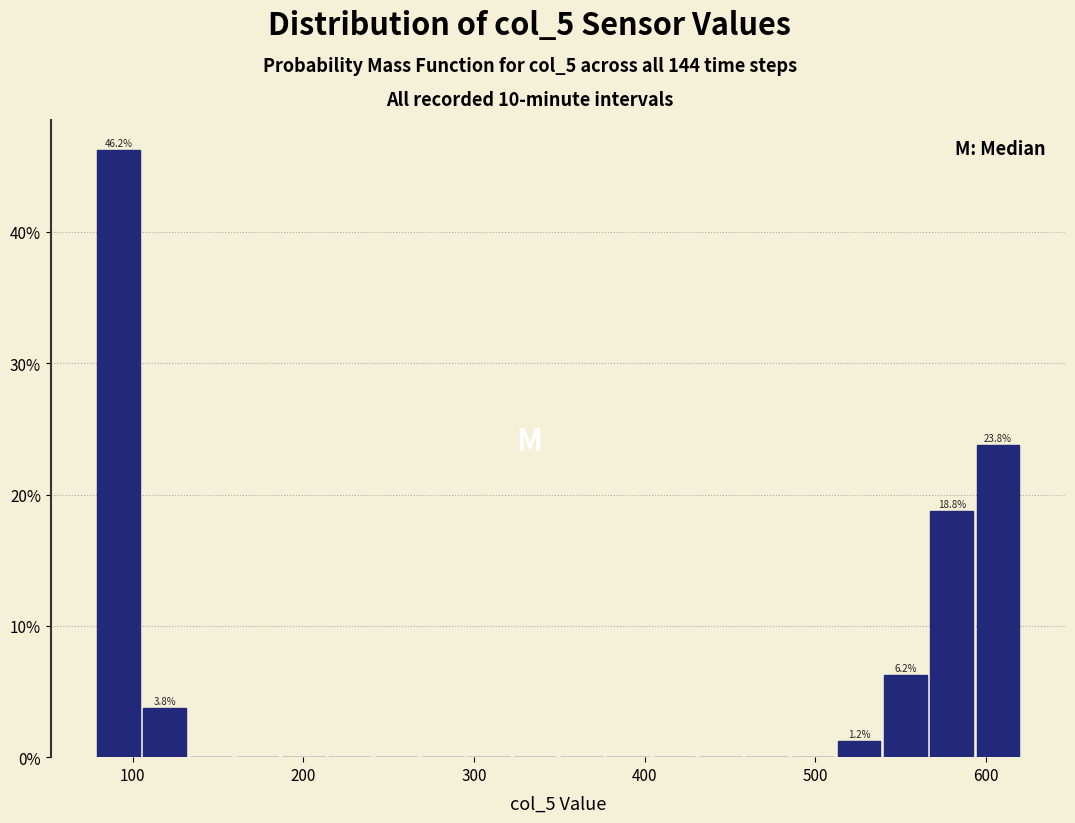

Around what value on the x-axis is the tallest bar? Give the approximate position of its centre, as read against the axis.

90